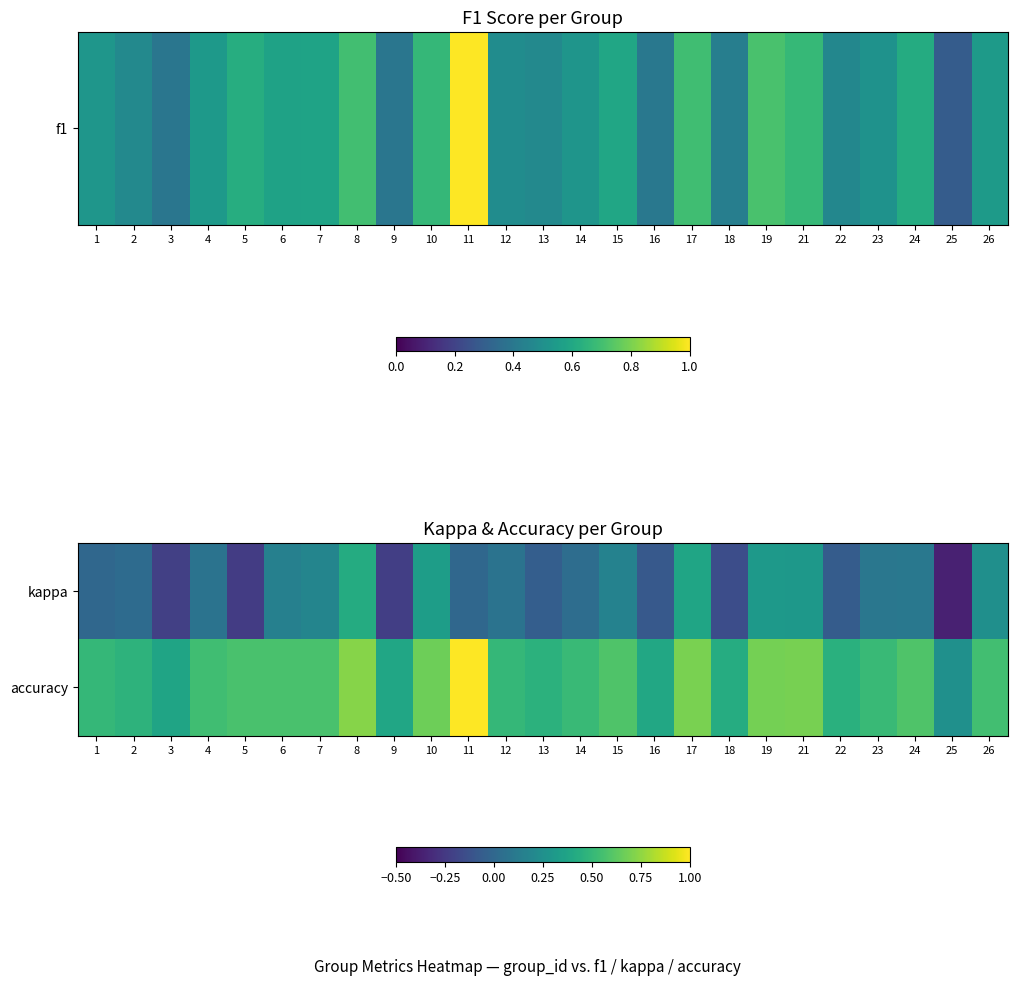

At which category is the sum across all series the highest?

8